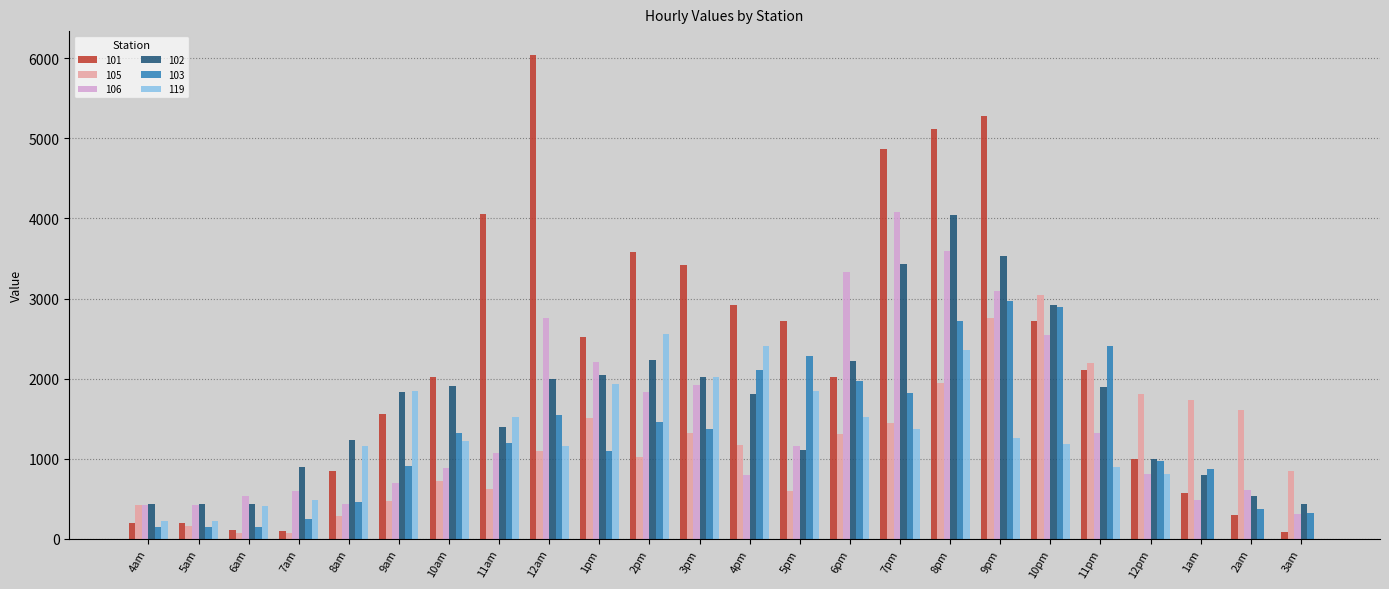

What is the maximum value shown in the chart?

6037.7